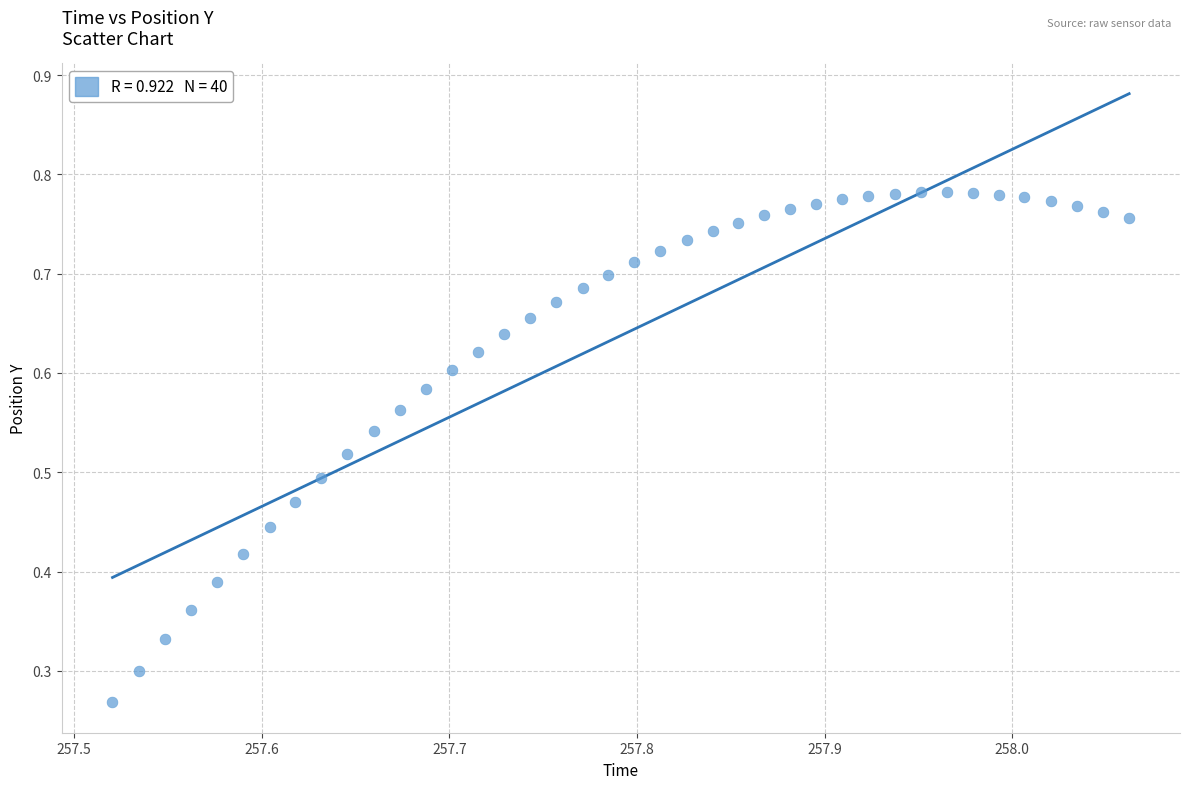

Count the number of points in this scatter plot.

40